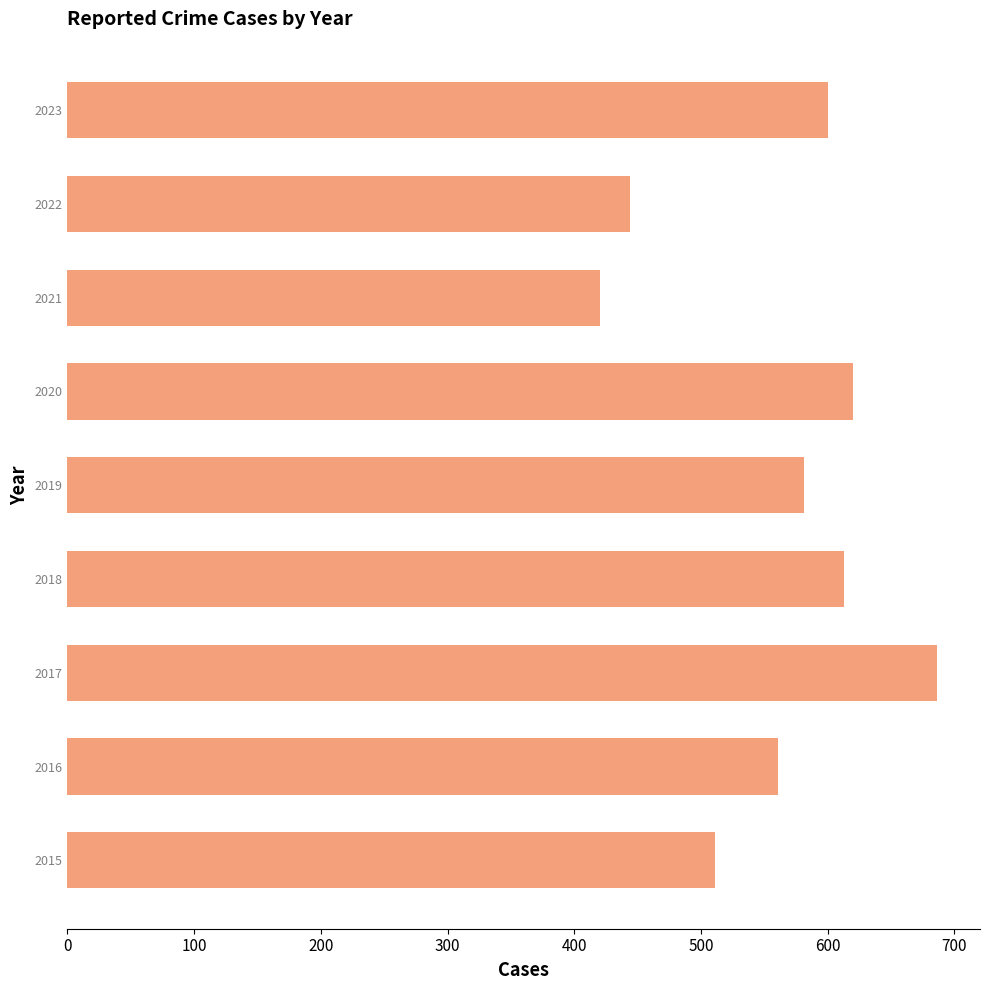

What is the change in value from 2016 to 2023?

+39